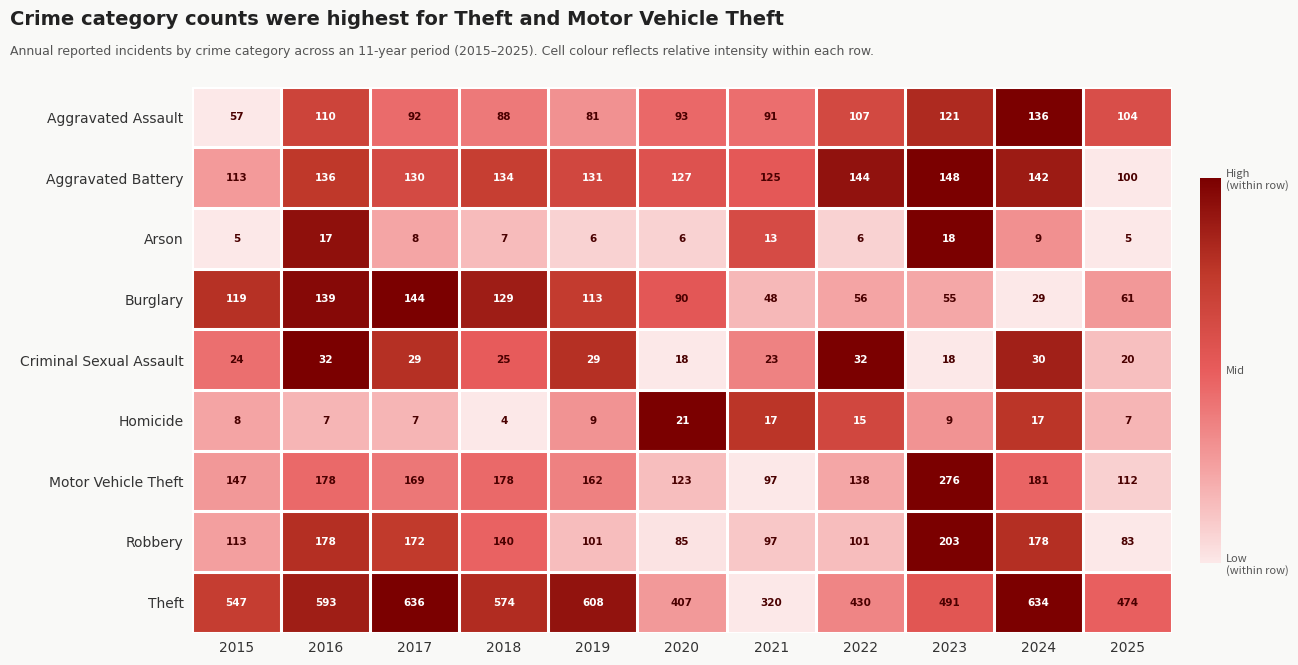

What is the average value of the Aggravated Assault series?

98